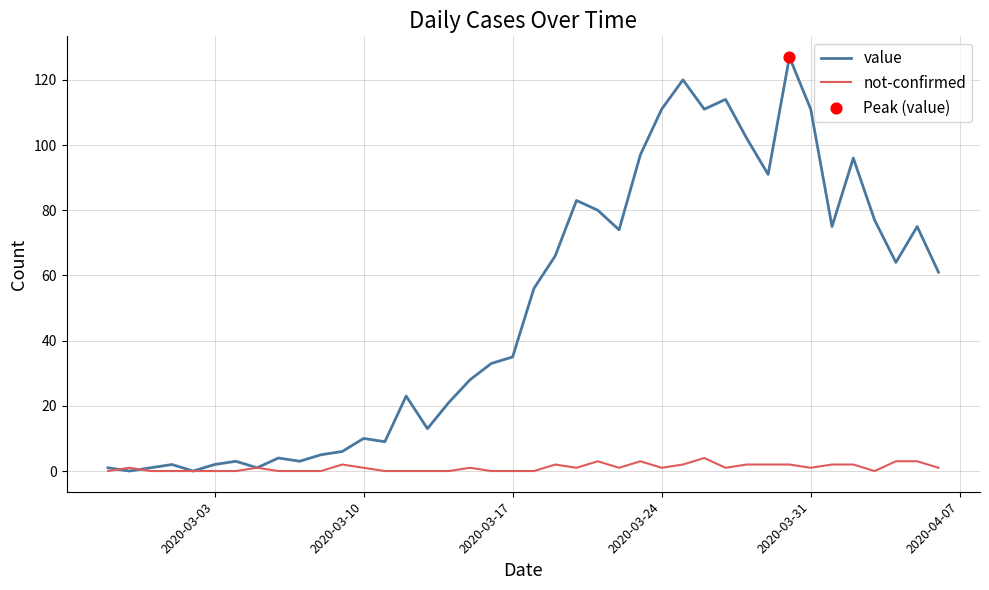

Which series has the widest spread of values?

value